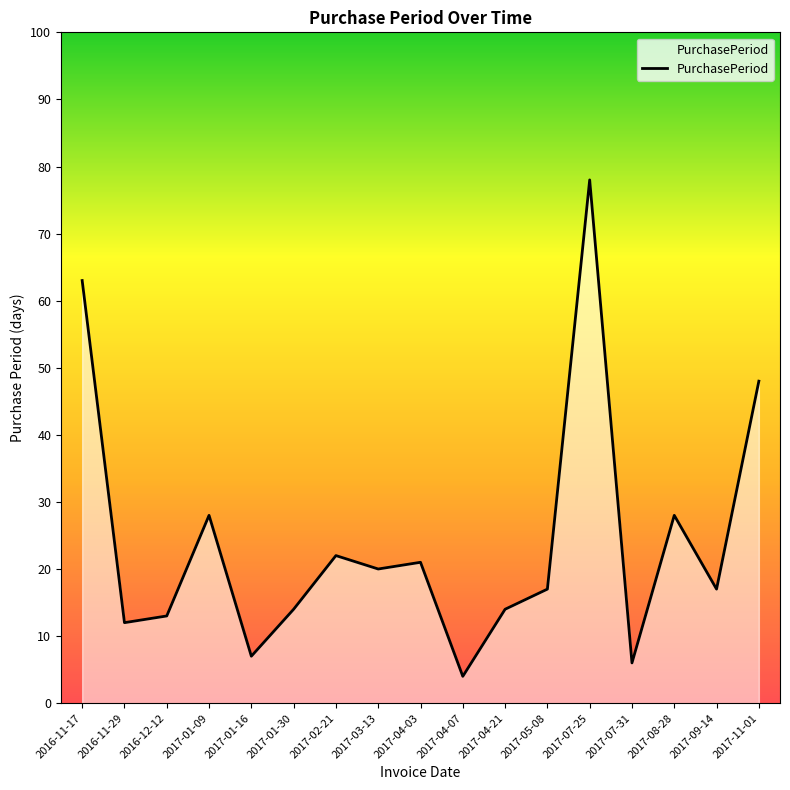

At which category does the chart reach its peak across all series?

2017-07-25